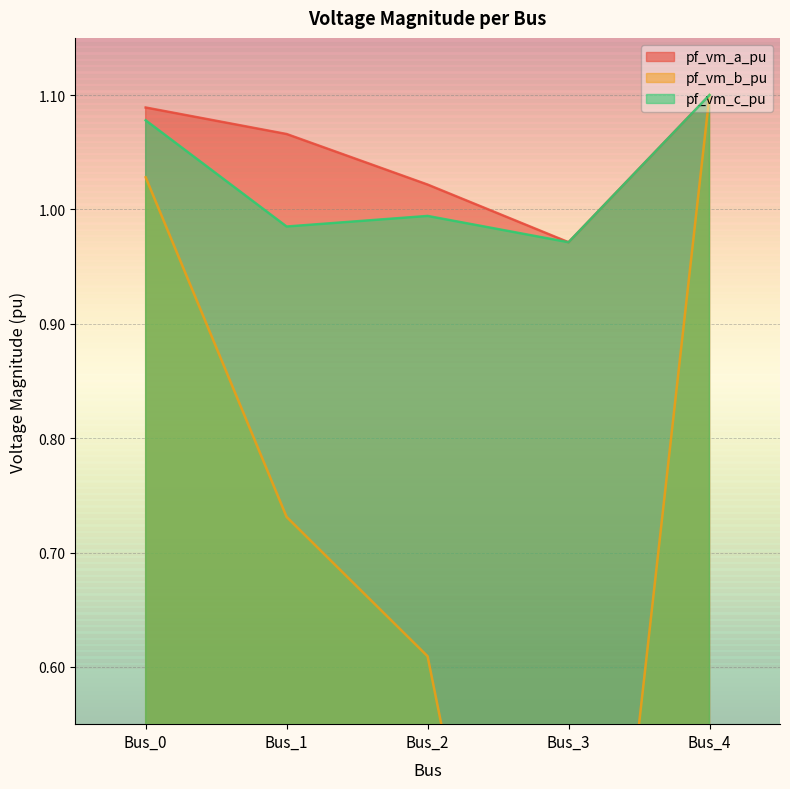

List the series in order of their peak value, highest first.

pf_vm_a_pu, pf_vm_c_pu, pf_vm_b_pu